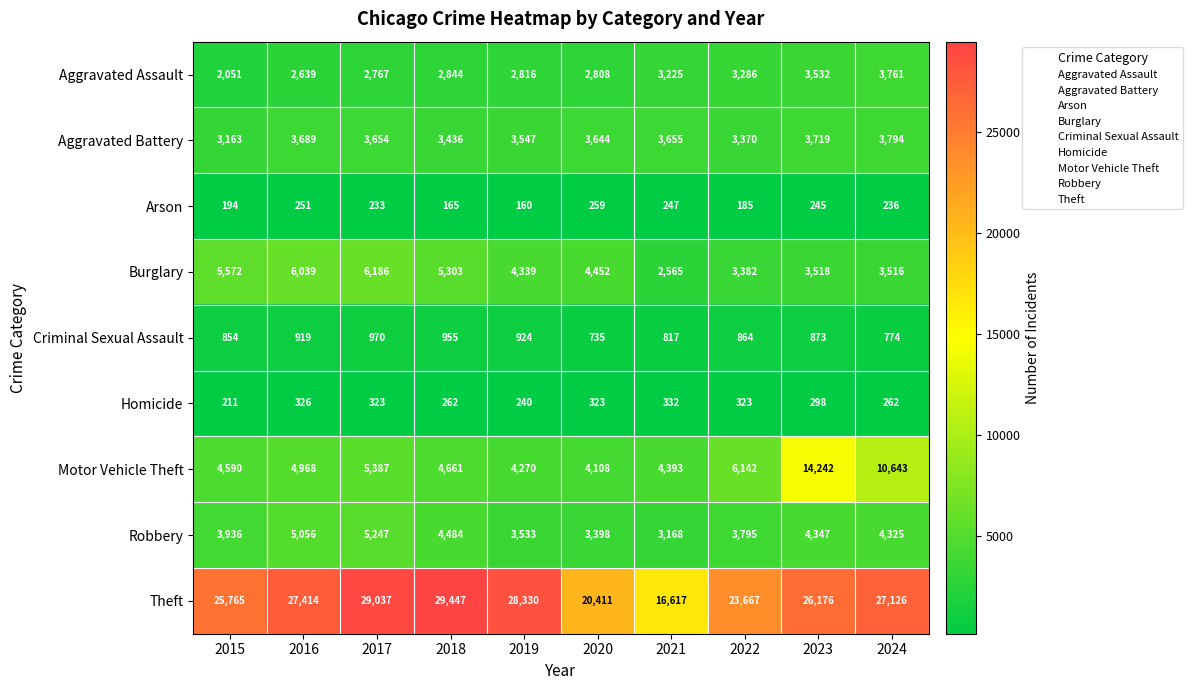

How many data points does each series have?

10